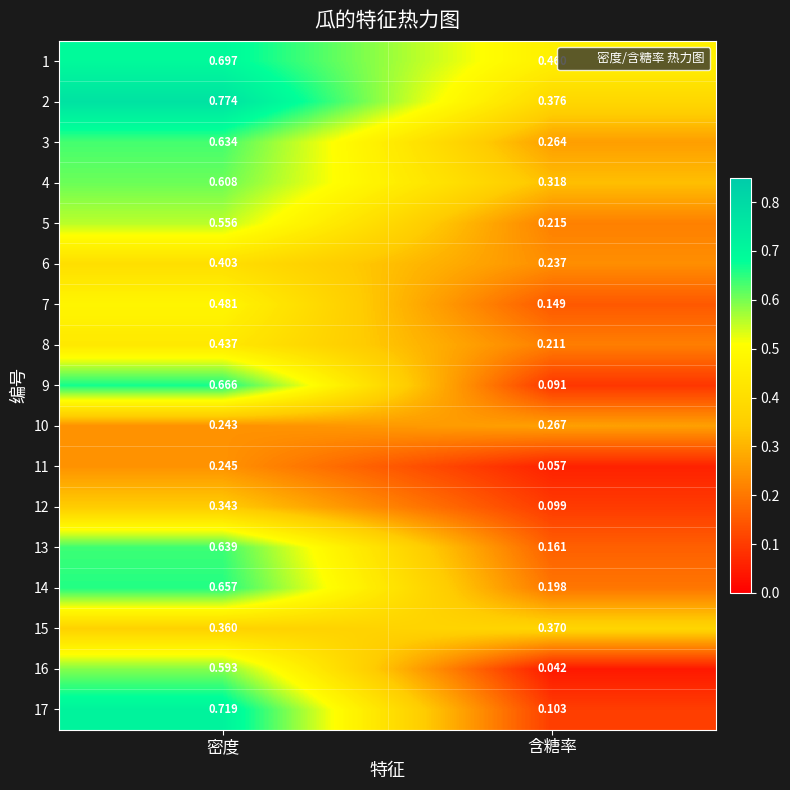

Is the value of 11 at 含糖率 greater than the value of 8 at 含糖率?

No